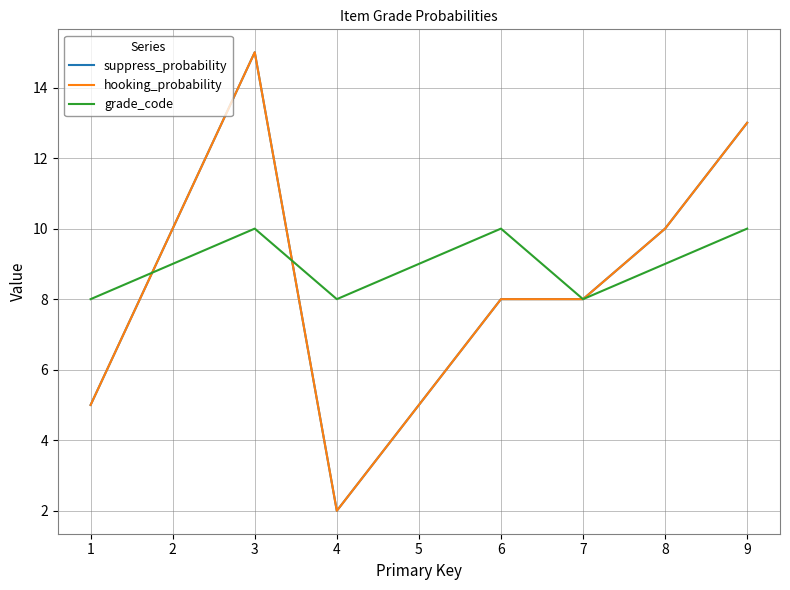

Reading left to right, transcribe all the data shown in this chart.

suppress_probability: 5	10	15	2	5	8	8	10	13
hooking_probability: 5	10	15	2	5	8	8	10	13
grade_code: 8	9	10	8	9	10	8	9	10